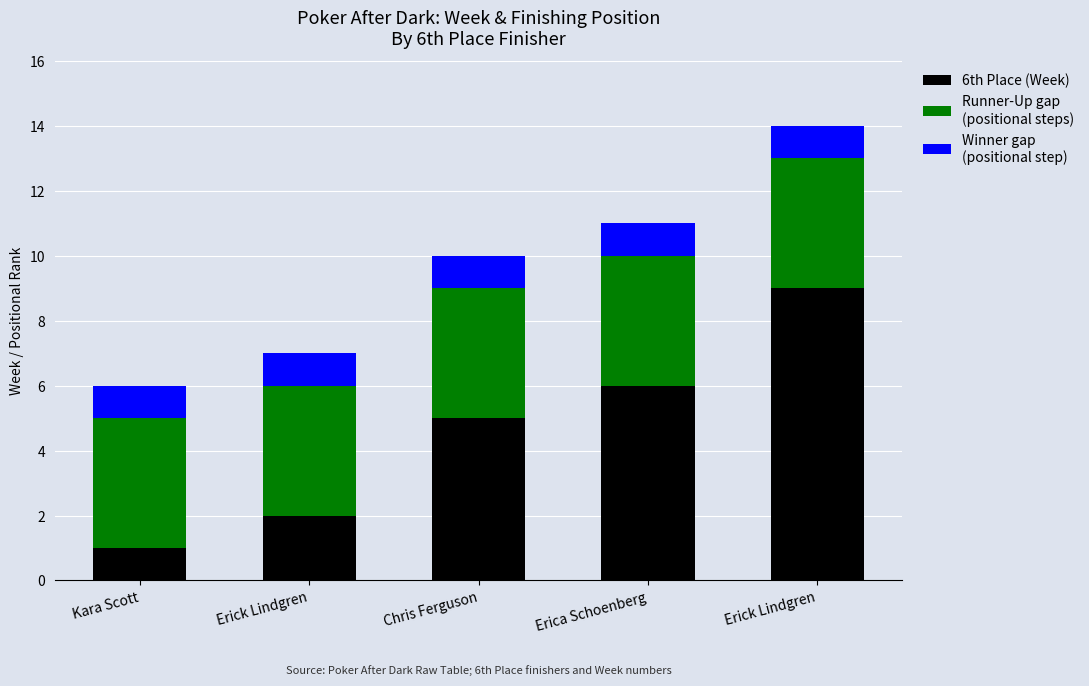

How many distinct data groups are displayed?

3